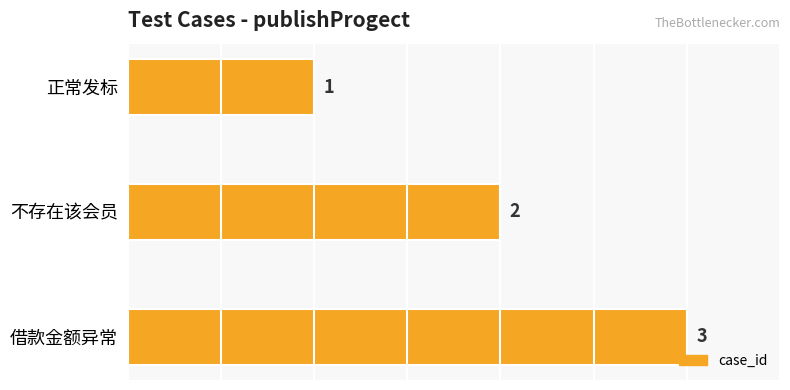

Count the number of data series in this chart.

1